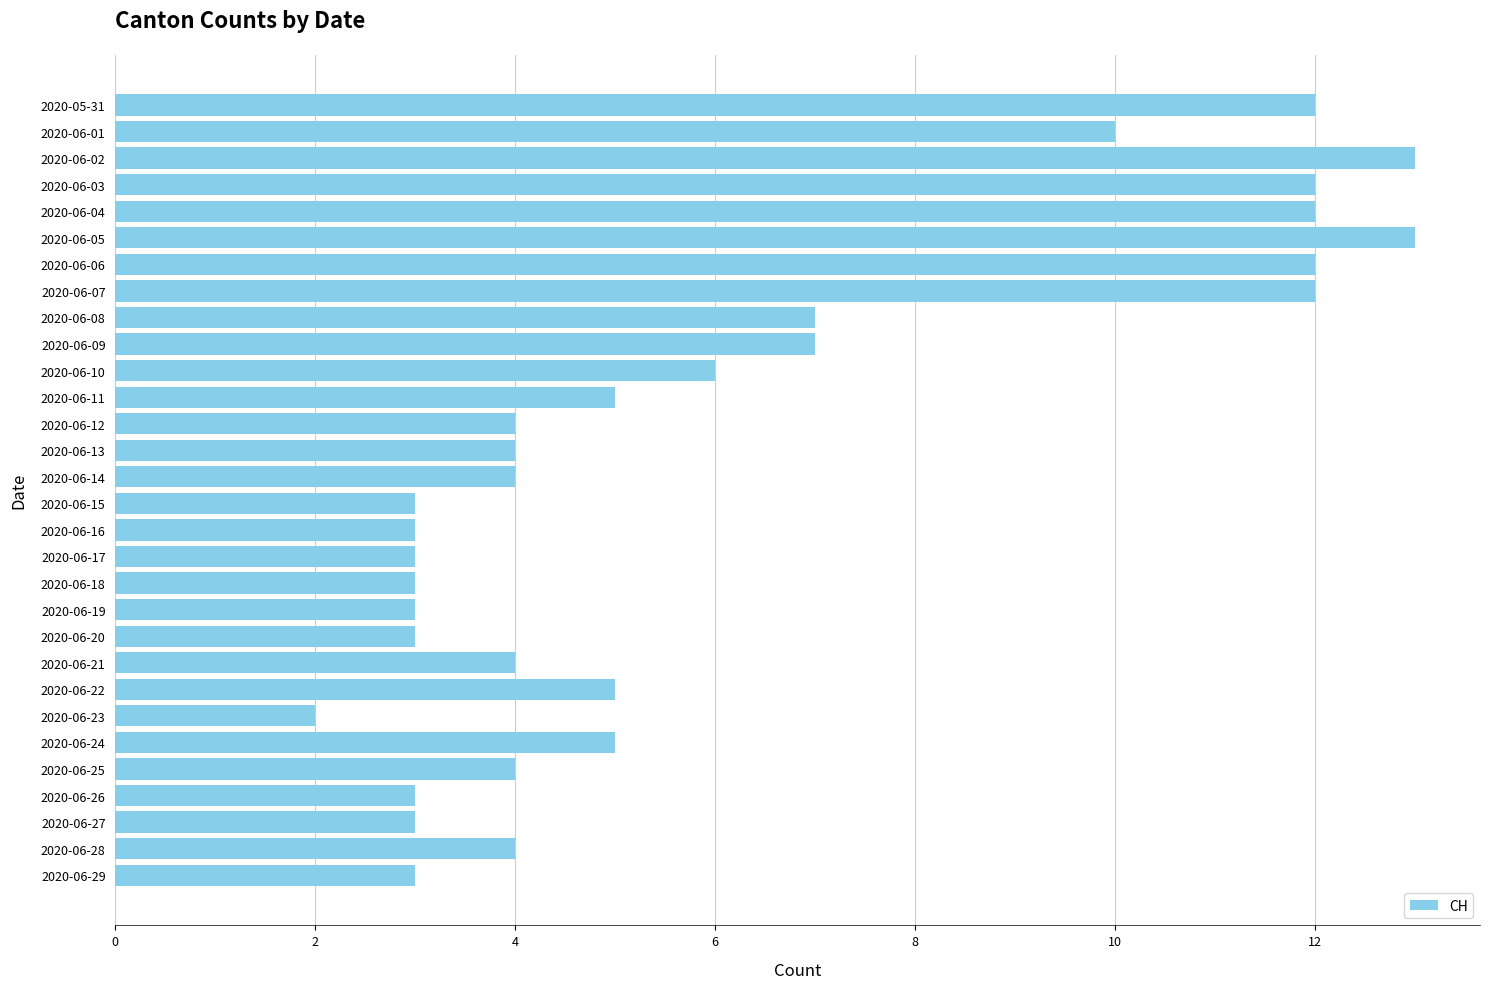

Reading bottom to top, transcribe all the data shown in this chart.

2020-06-29=3	2020-06-28=4	2020-06-27=3	2020-06-26=3	2020-06-25=4	2020-06-24=5	2020-06-23=2	2020-06-22=5	2020-06-21=4	2020-06-20=3	2020-06-19=3	2020-06-18=3	2020-06-17=3	2020-06-16=3	2020-06-15=3	2020-06-14=4	2020-06-13=4	2020-06-12=4	2020-06-11=5	2020-06-10=6	2020-06-09=7	2020-06-08=7	2020-06-07=12	2020-06-06=12	2020-06-05=13	2020-06-04=12	2020-06-03=12	2020-06-02=13	2020-06-01=10	2020-05-31=12